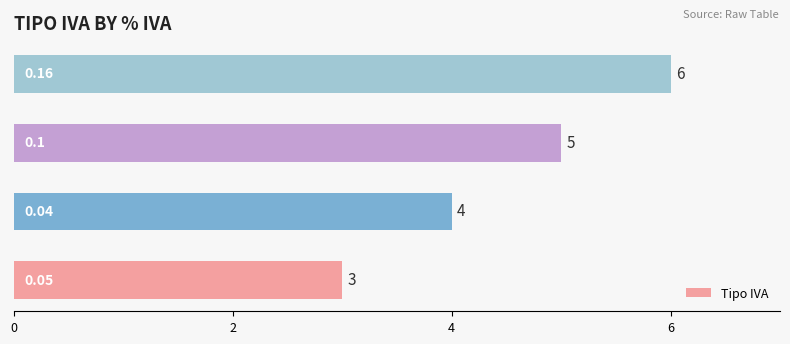

What is the difference between the maximum and minimum values?

3